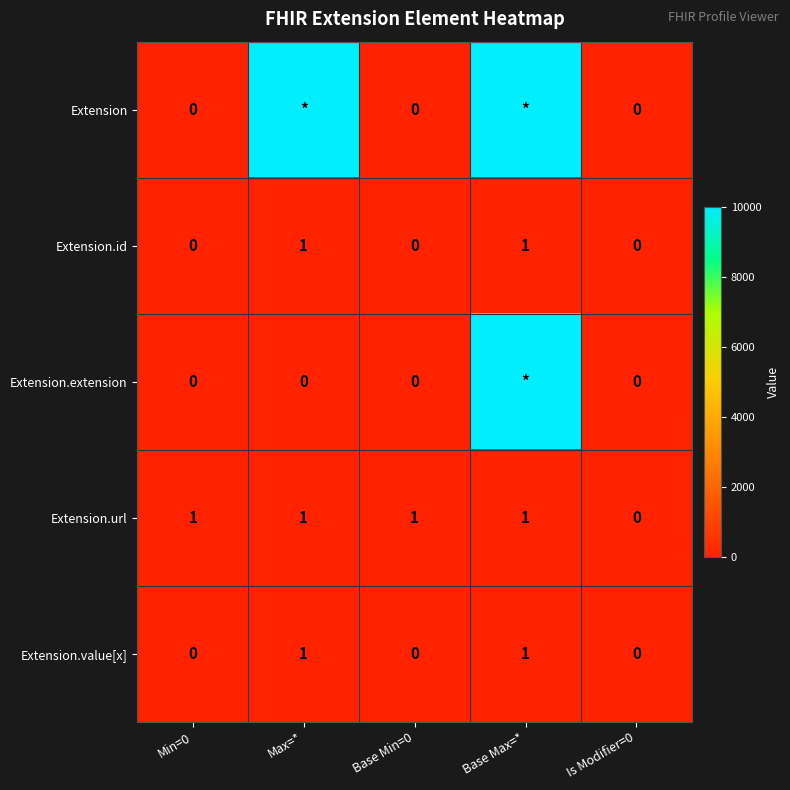

Count the Extension.value[x] values in the range 0 to 1.

5